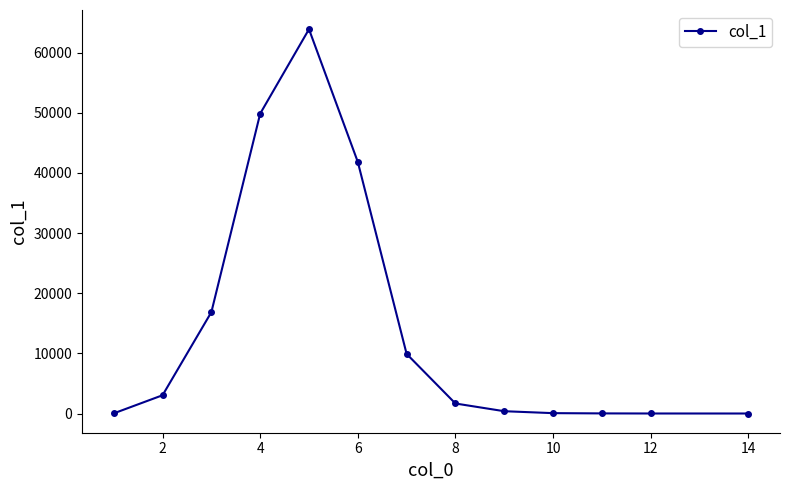

What is the greatest value displayed?

63885